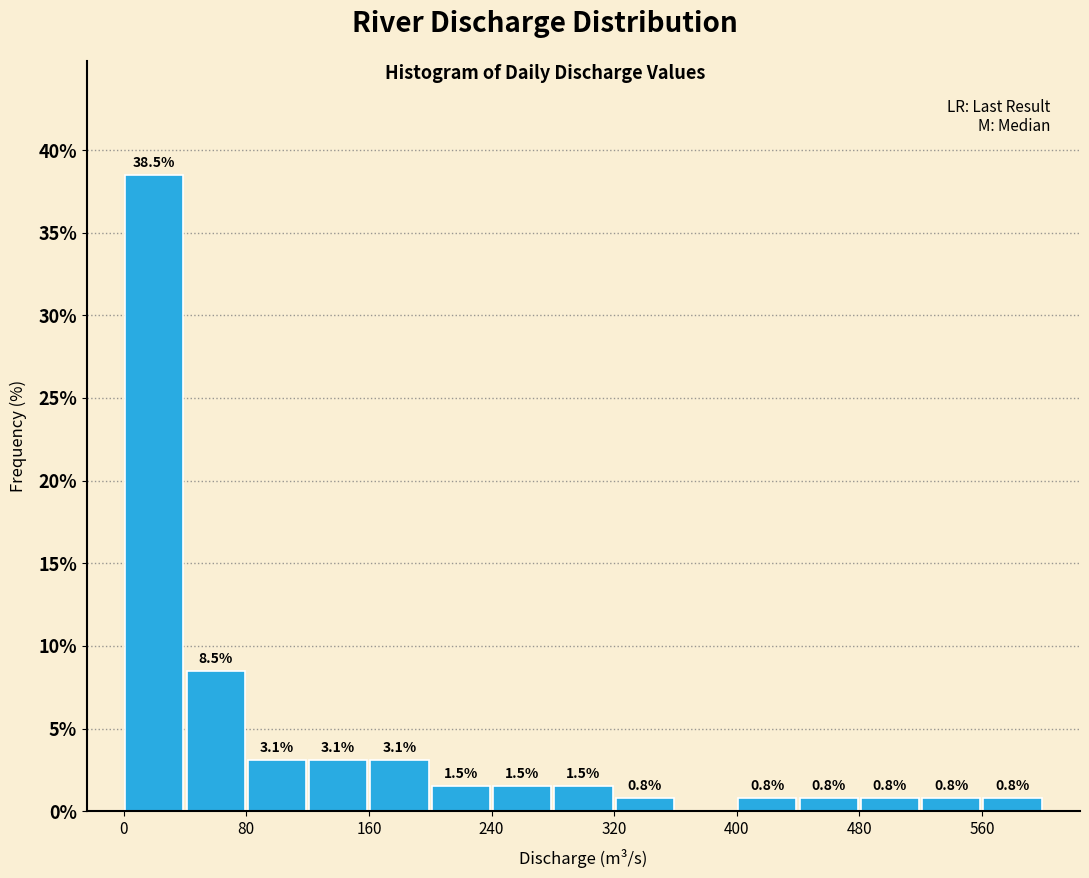

Over which range of the x-axis is the bar tallest?

0 to 40